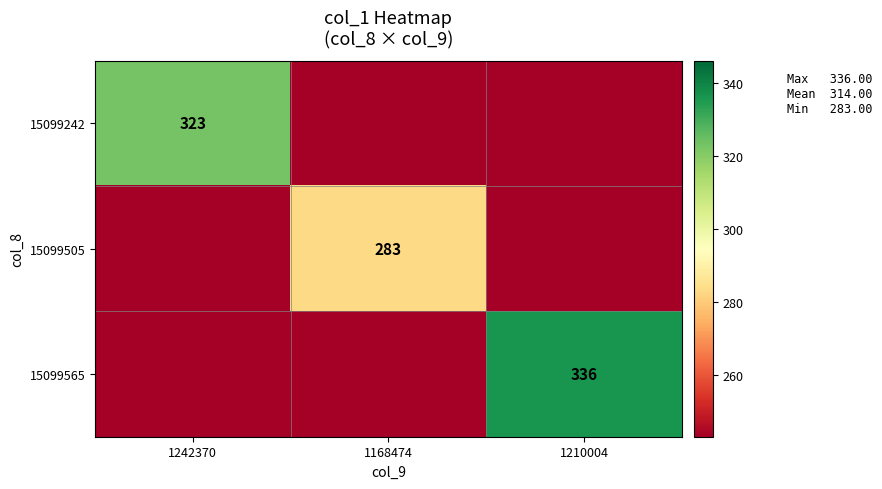

The value of 15099242 at 1242370 is 212. True or false?

False